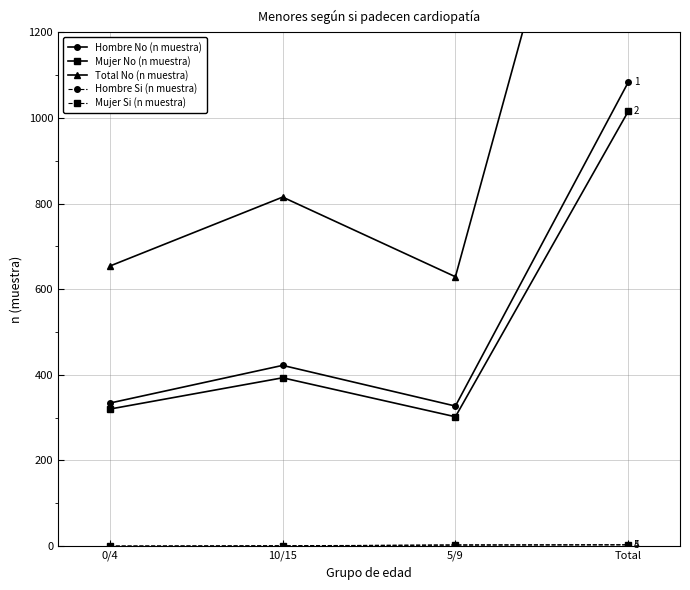

True or false: Total No (n muestra) has a value of 303 at 10/15.

False